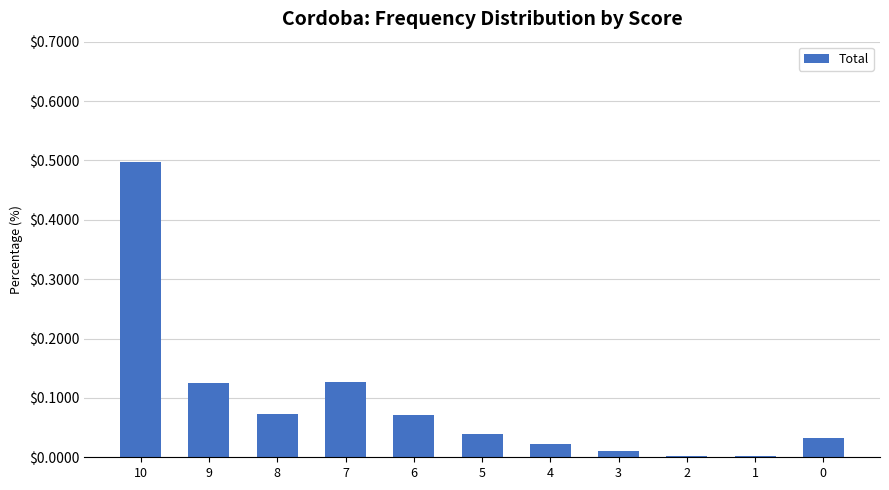

Are the bars horizontal?

No